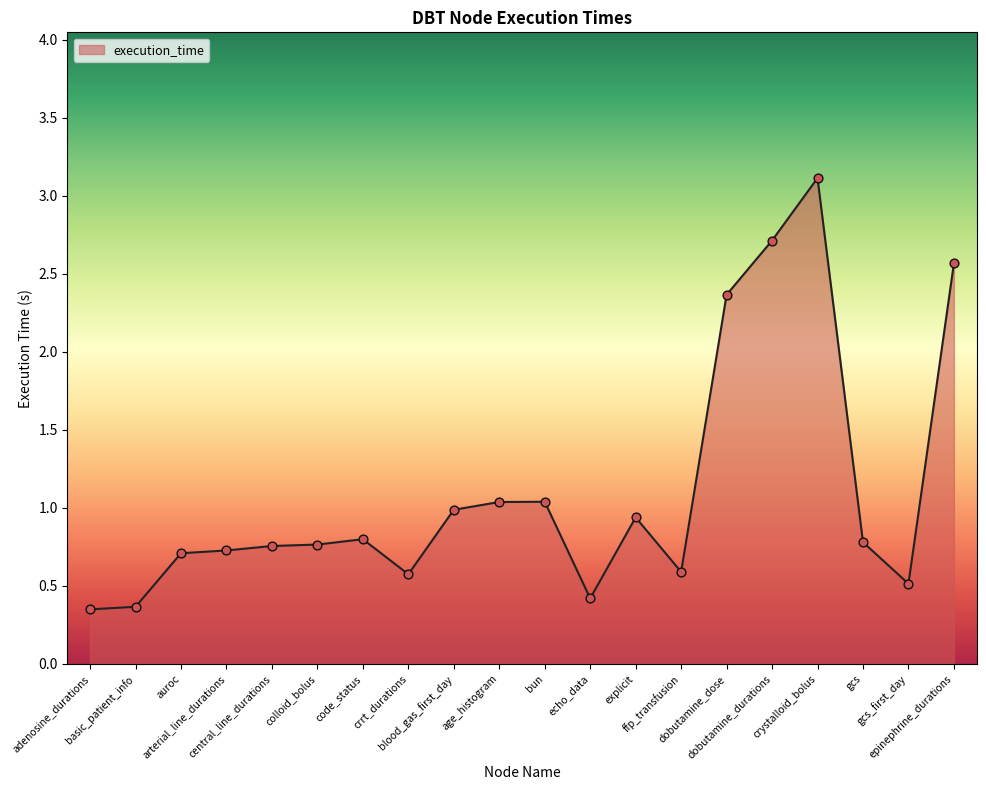

Which has a higher value, crystalloid_bolus or dobutamine_durations?

crystalloid_bolus